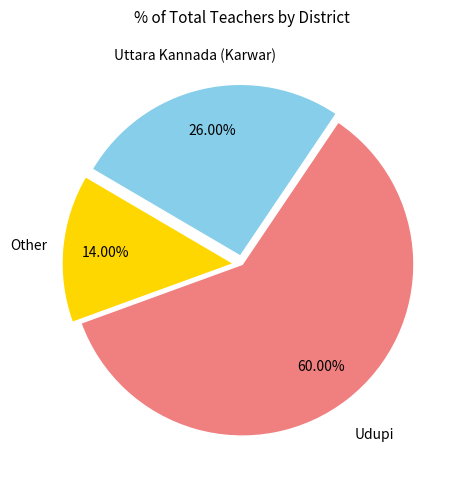

Is there any slice that represents more than half of the pie?

Yes